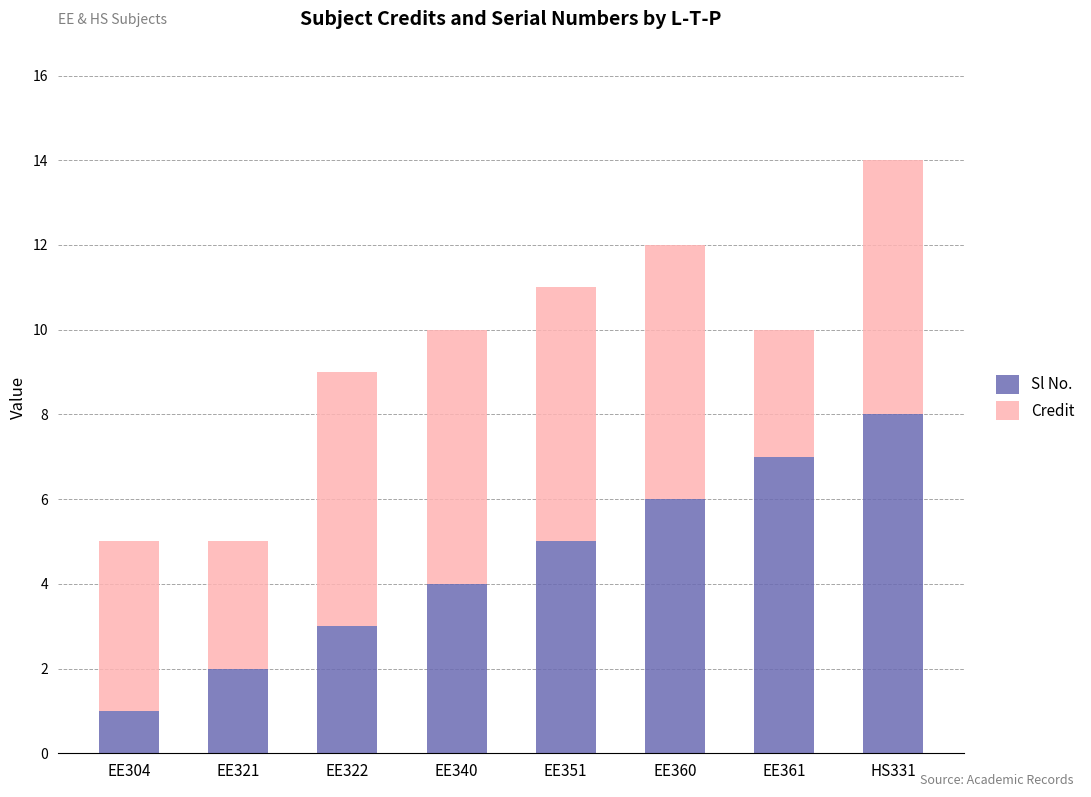

Read the Sl No. value at EE360.

6